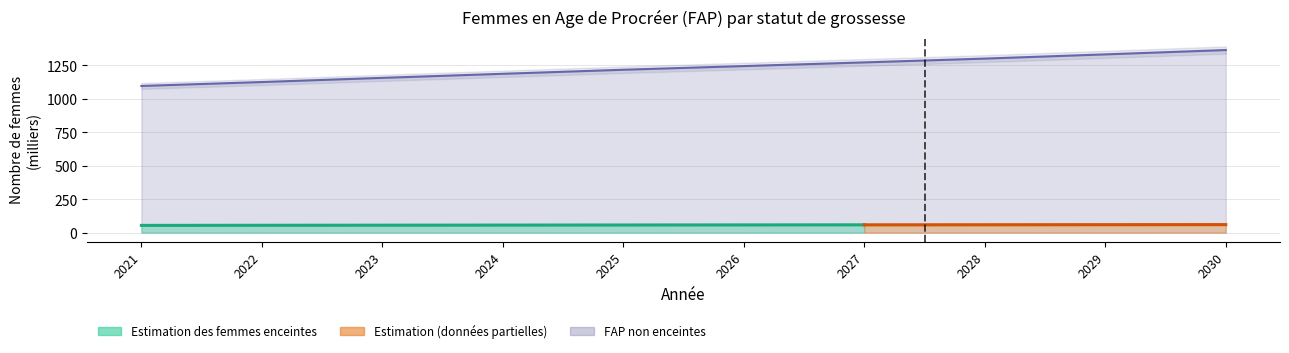

True or false: there are more than 0 points higher than both neighbors.

False